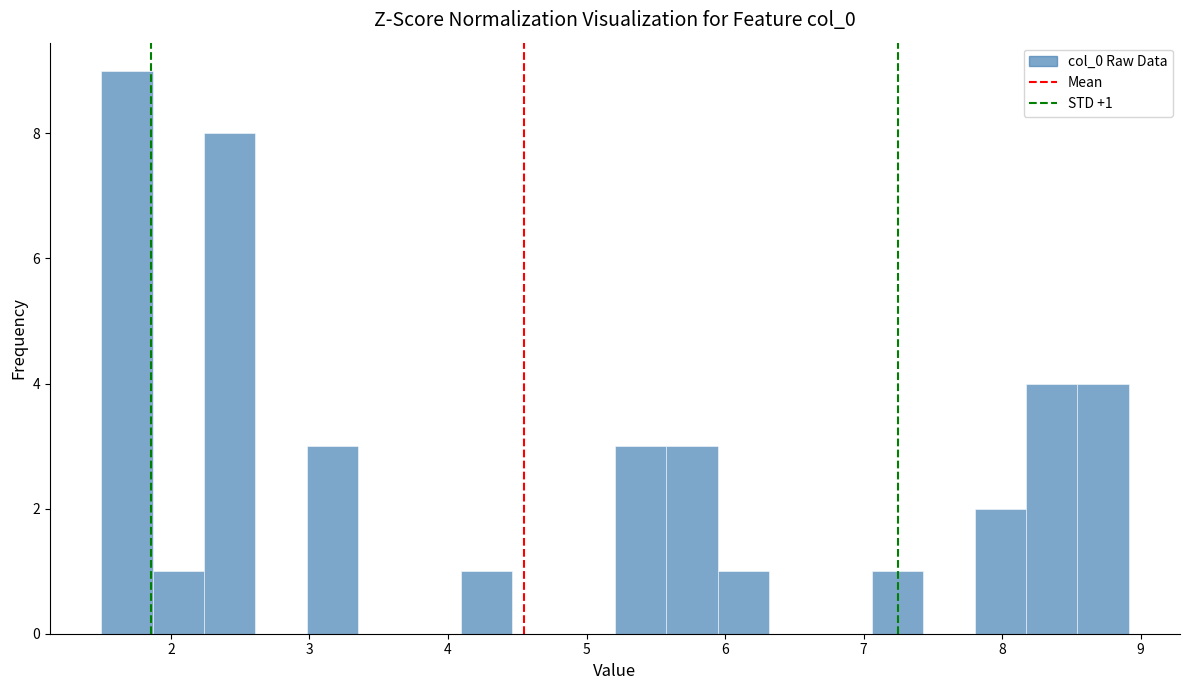

Around what value on the x-axis is the tallest bar? Give the approximate position of its centre, as read against the axis.

1.7